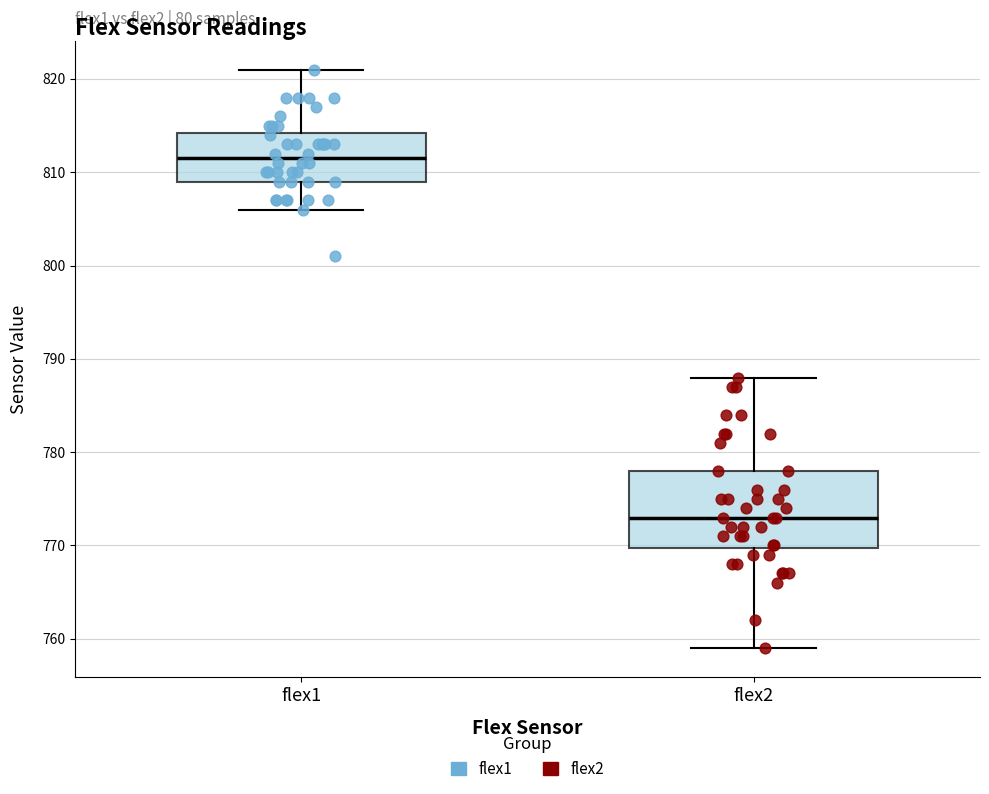

Which box is the tallest, from its lower edge to its upper edge?

flex2